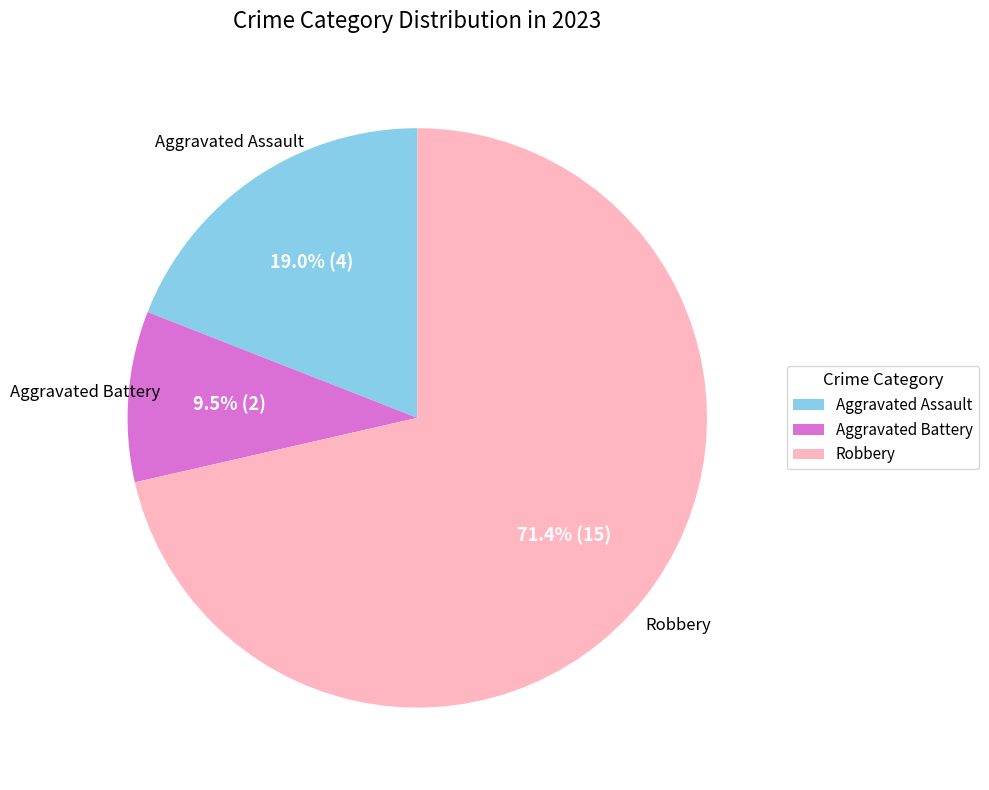

To the nearest percent, what percentage of the pie is Aggravated Assault?

19%